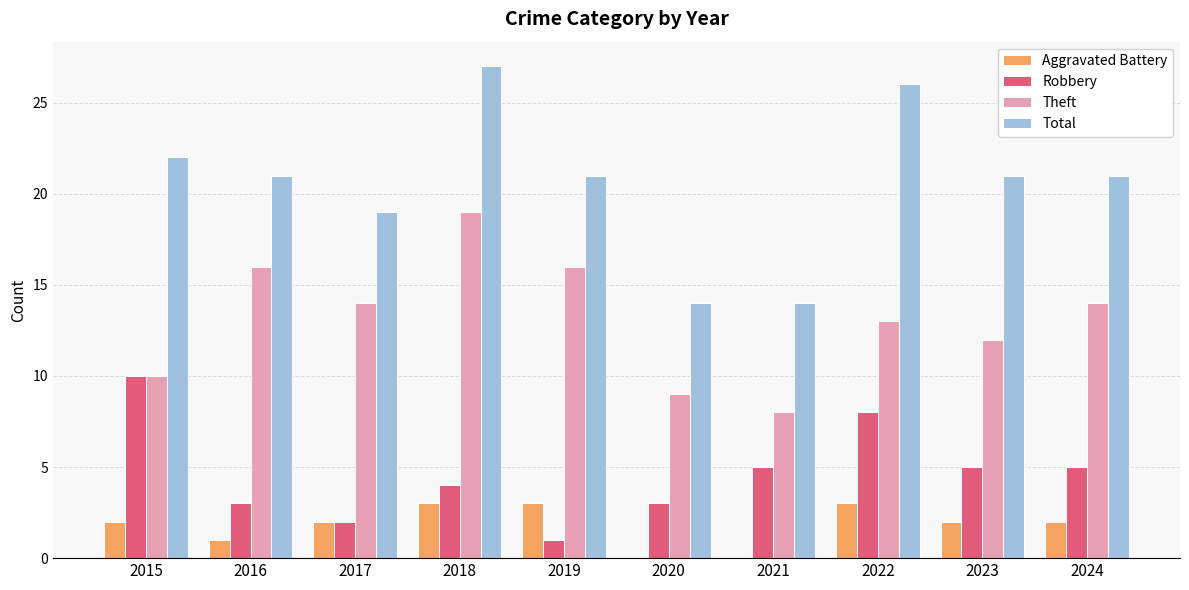

Which series has the widest spread of values?

Total